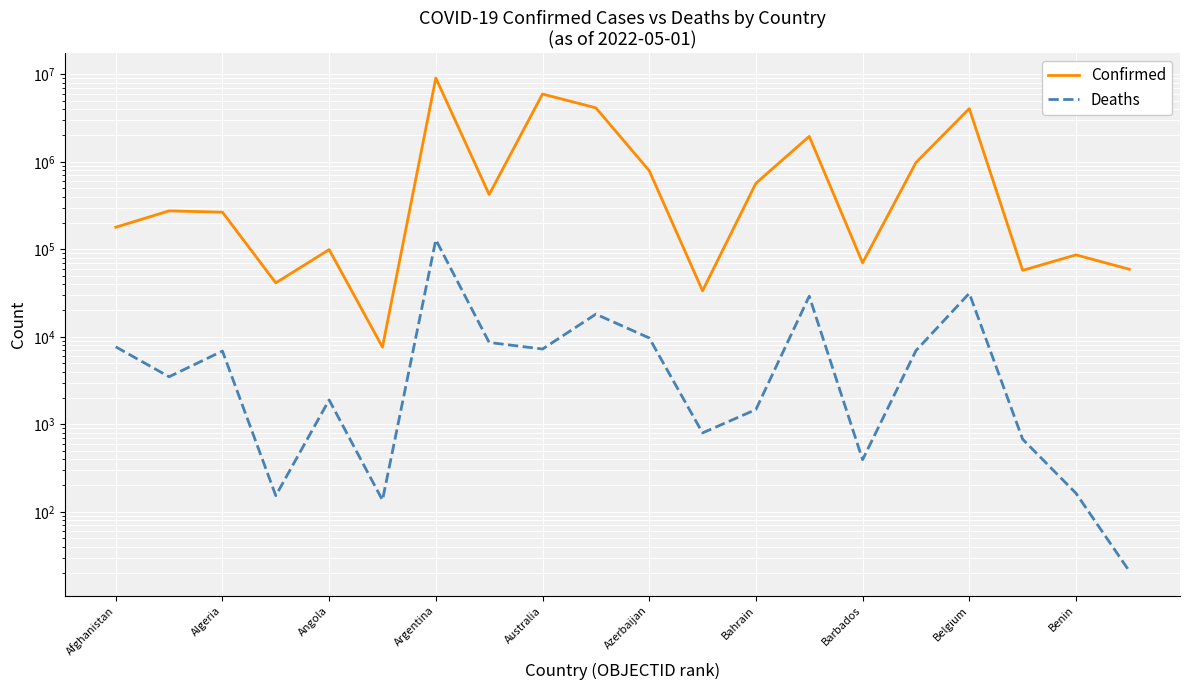

Which series has the largest total across all categories?

Confirmed